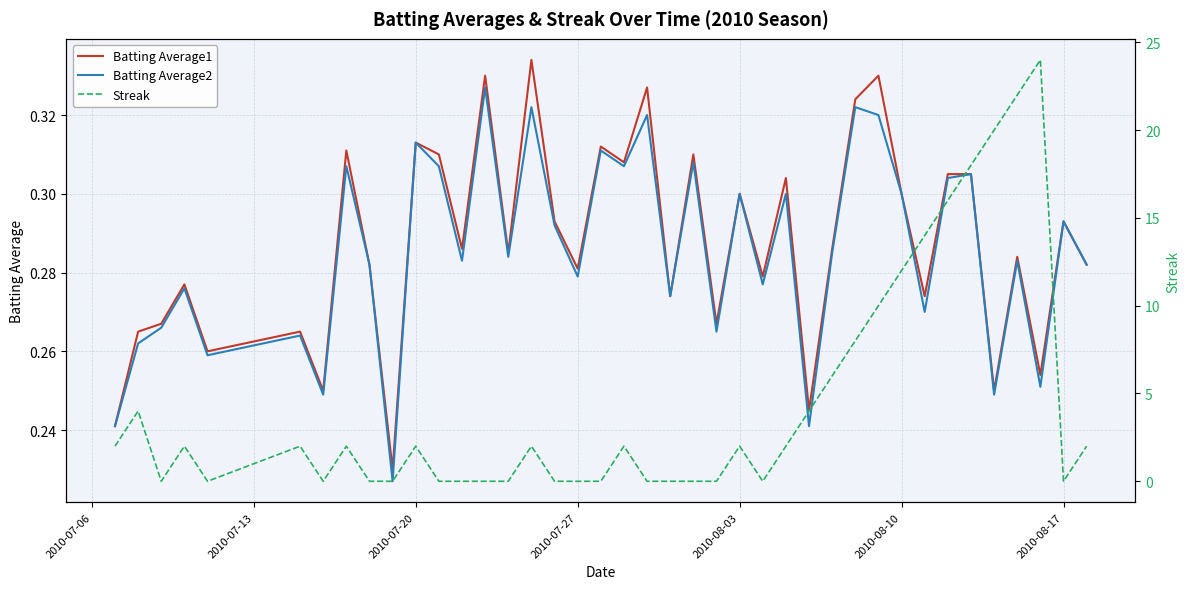

How many interior local valleys does the Batting Average2 series have?

14